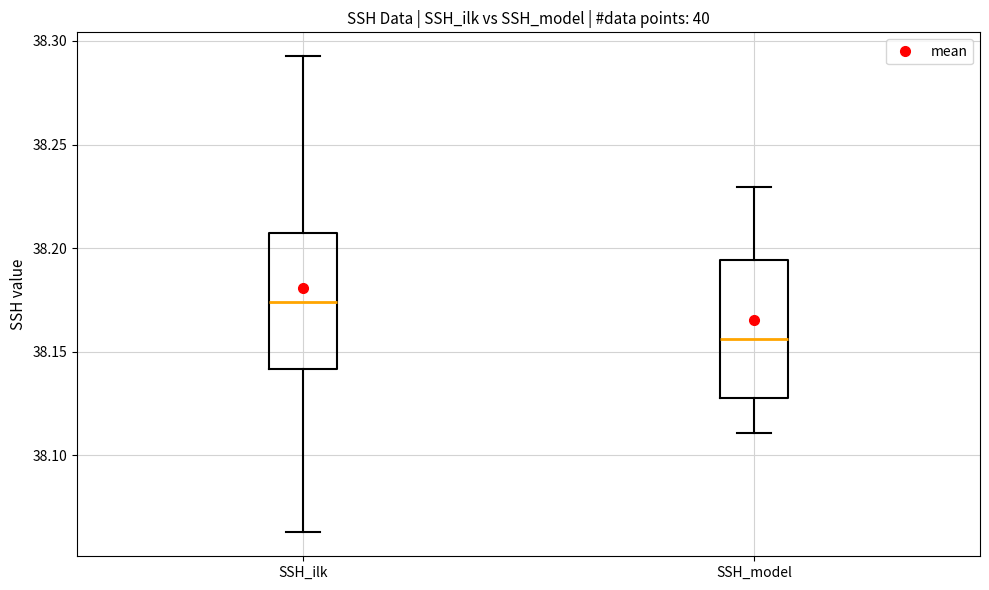

Where does the upper whisker of the box for SSH_ilk end on the y-axis? The values are not printed on the chart, so give them approximately, as read against the axis.

38.295